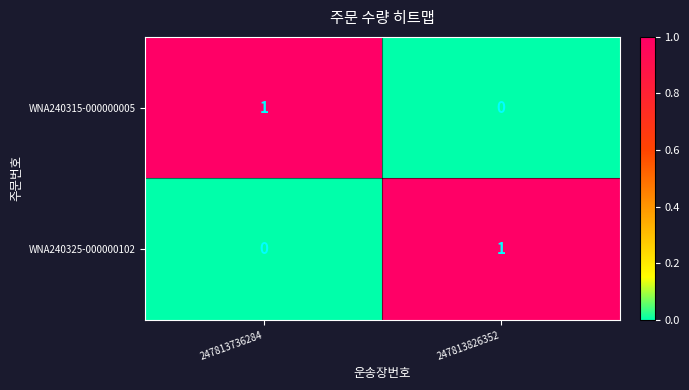

Reading left to right, list all the values displayed in this chart.

WNA240315-000000005: 247813736284=1	247813826352=0
WNA240325-000000102: 247813736284=0	247813826352=1